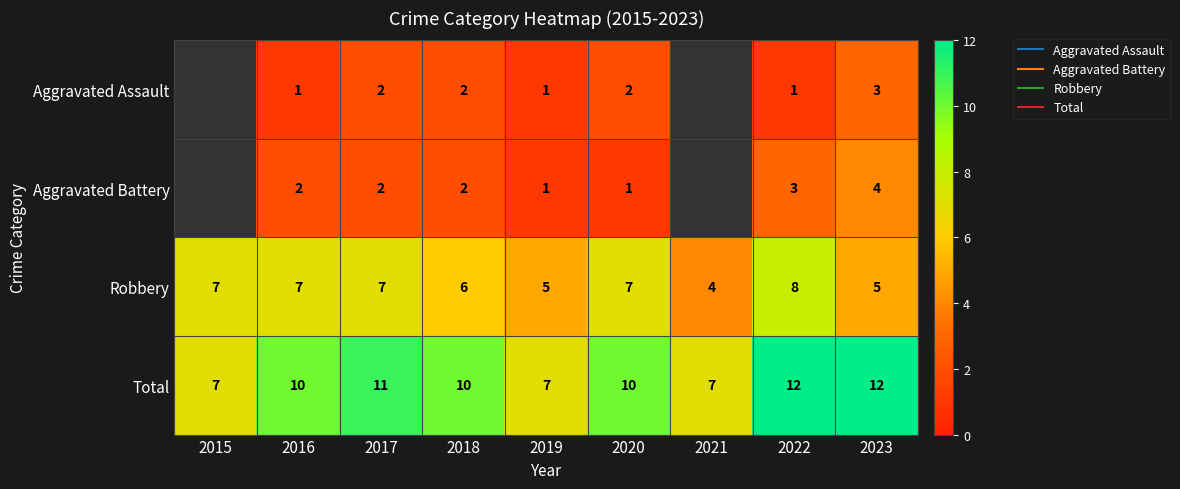

What is the sum of all Robbery values?

56.0